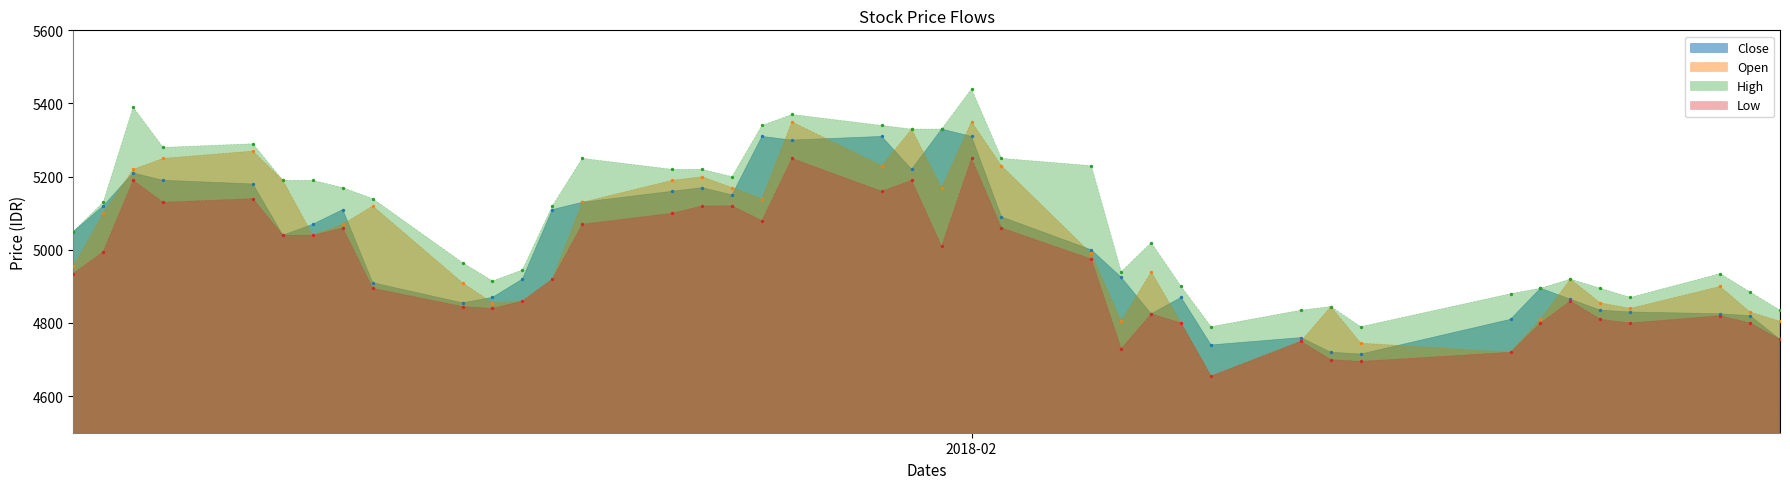

What are all the series names shown in the legend?

Close, Open, High, Low